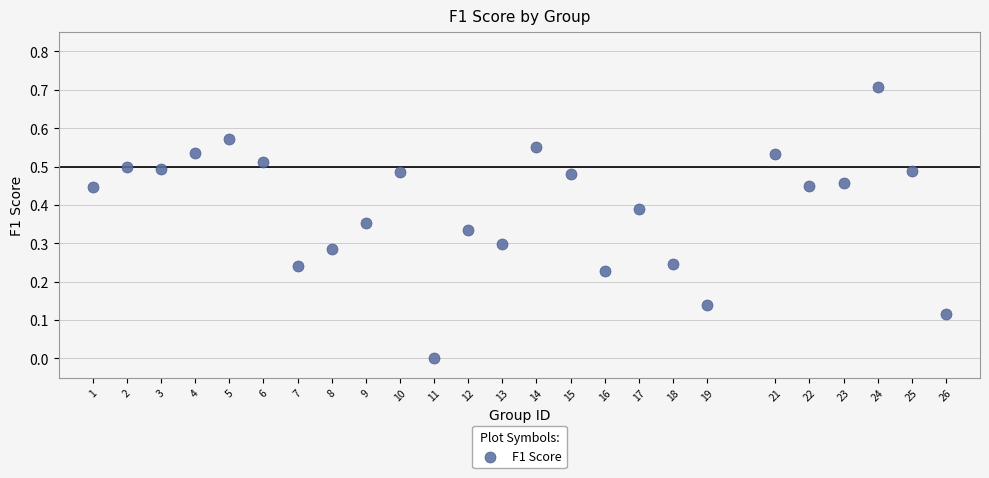

What is the range of X values (max minus min)?

25.0